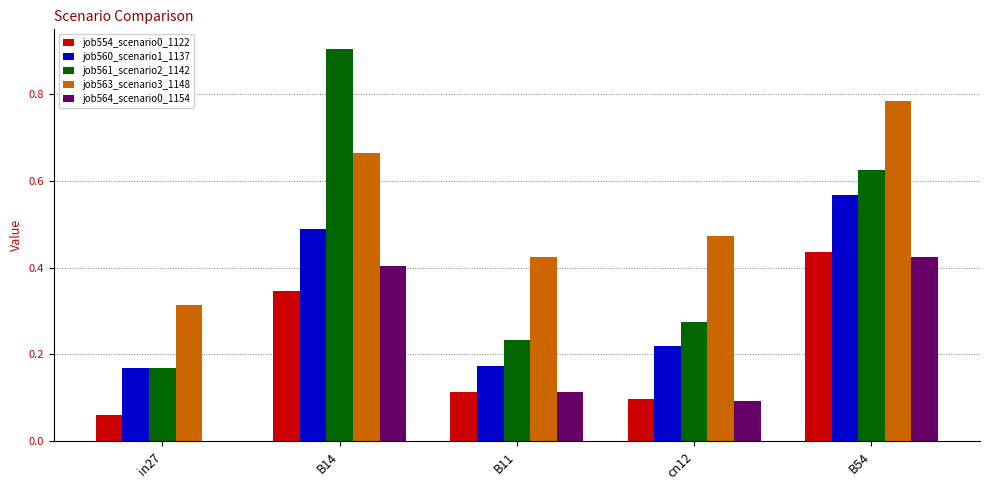

The job564_scenario0_1154 series shows 0.2 at B11. True or false?

False